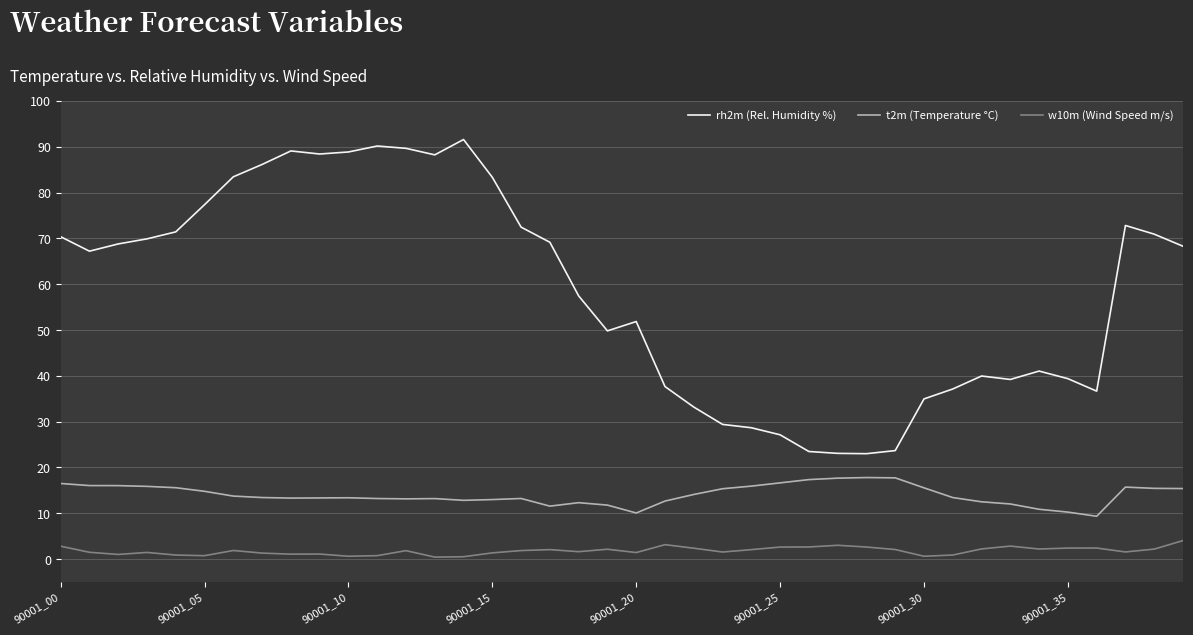

What is the difference between the maximum and minimum values in the t2m (Temperature °C) series?

8.5